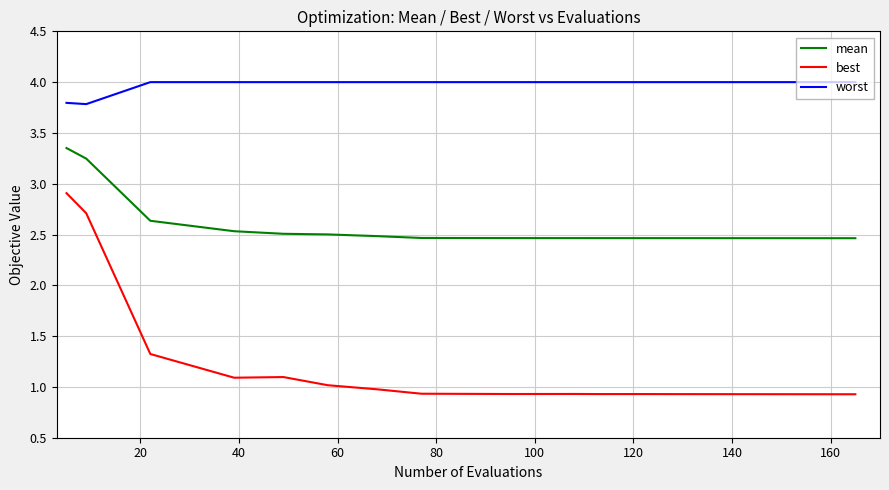

In worst, how many points are lower than both neighbors (excluding endpoints)?

1